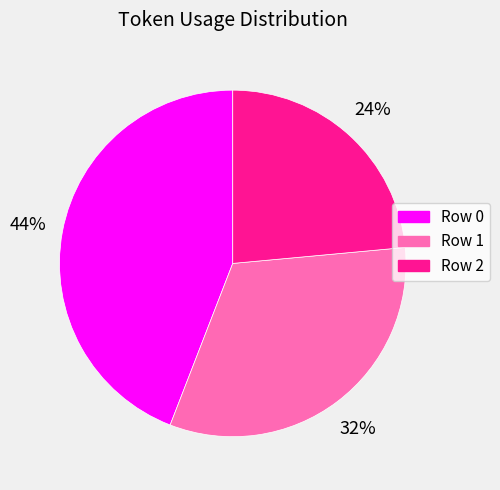

The Row 2 slice represents 30% of the pie. True or false?

False